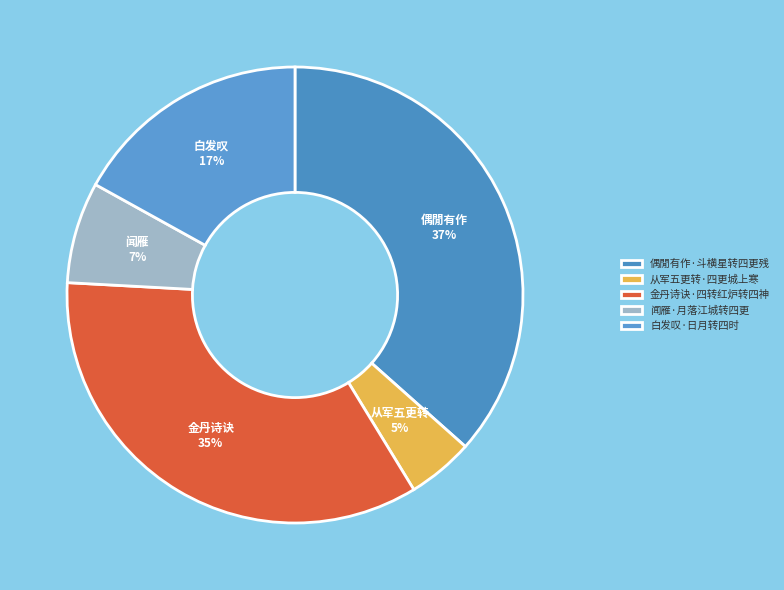

Which slice is the largest?

偶閒有作·斗横星转四更残